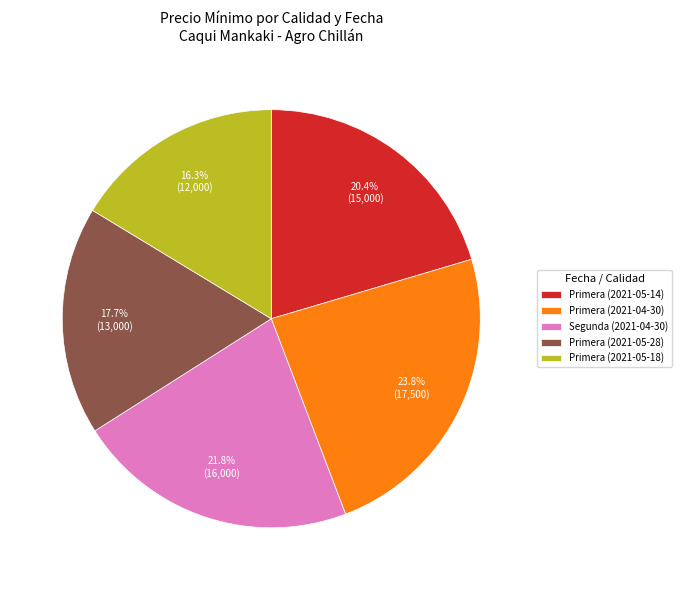

Combined, what portion of the pie is Primera (2021-04-30) and Primera (2021-05-18)?

40.1%